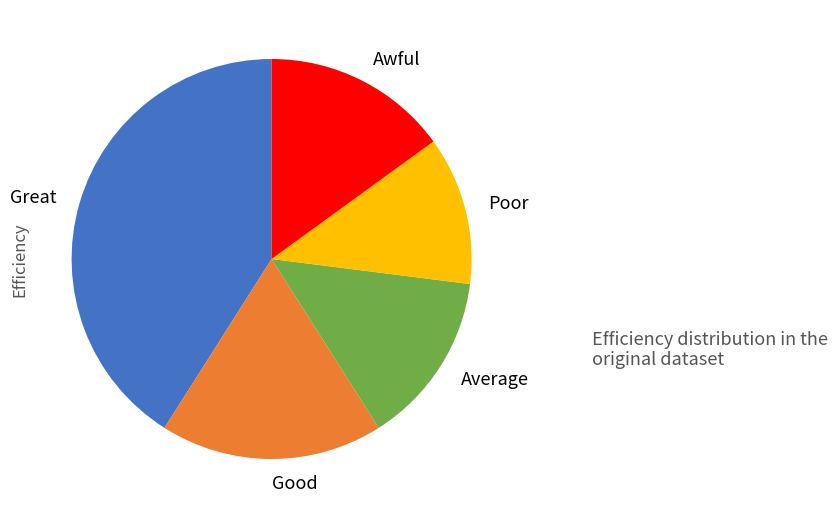

Do Poor and Good together represent more than half of the pie?

No